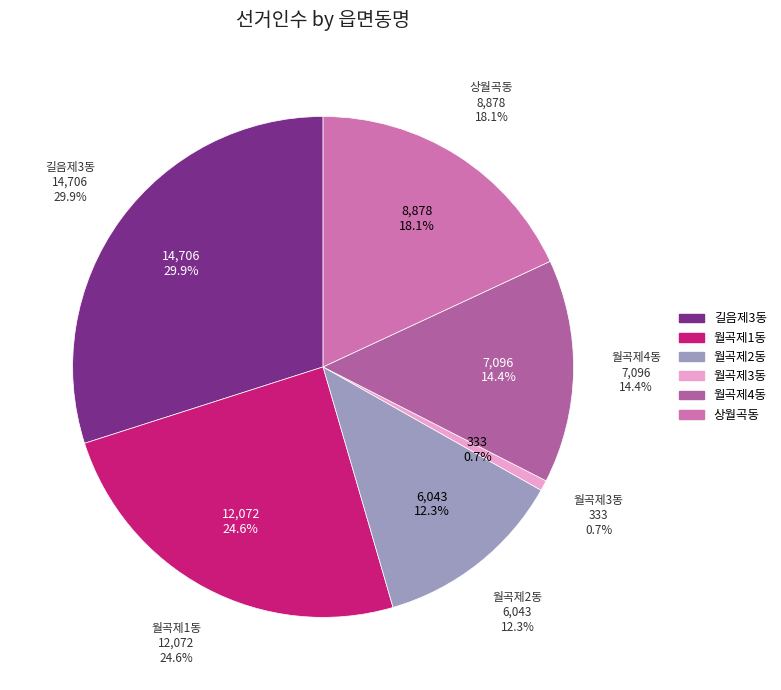

What is the largest slice in the pie chart?

길음제3동